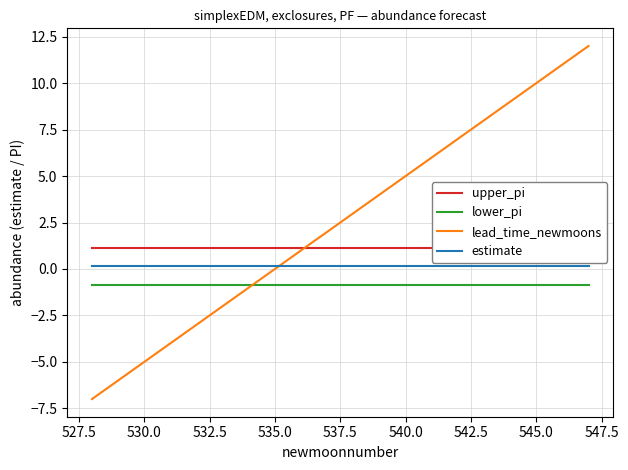

What is the highest value of the lower_pi series?

-0.9